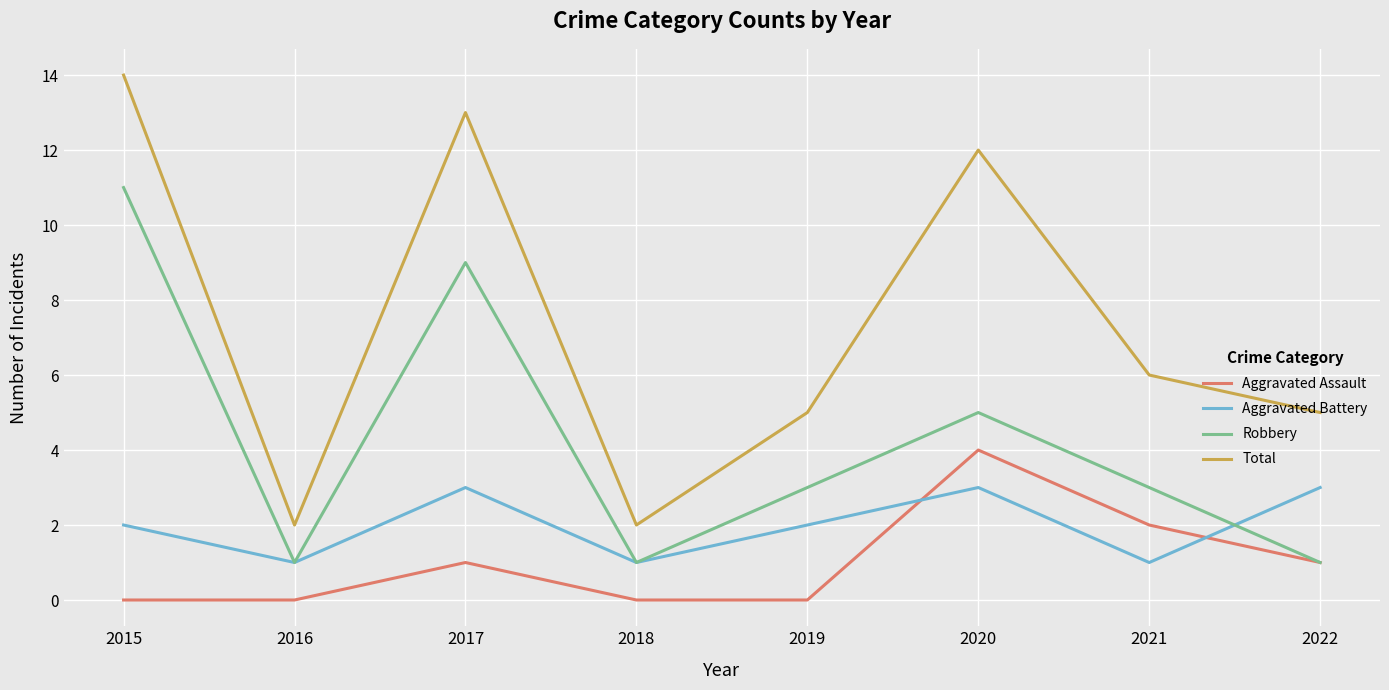

True or false: Aggravated Battery and Total intersect in this chart.

False